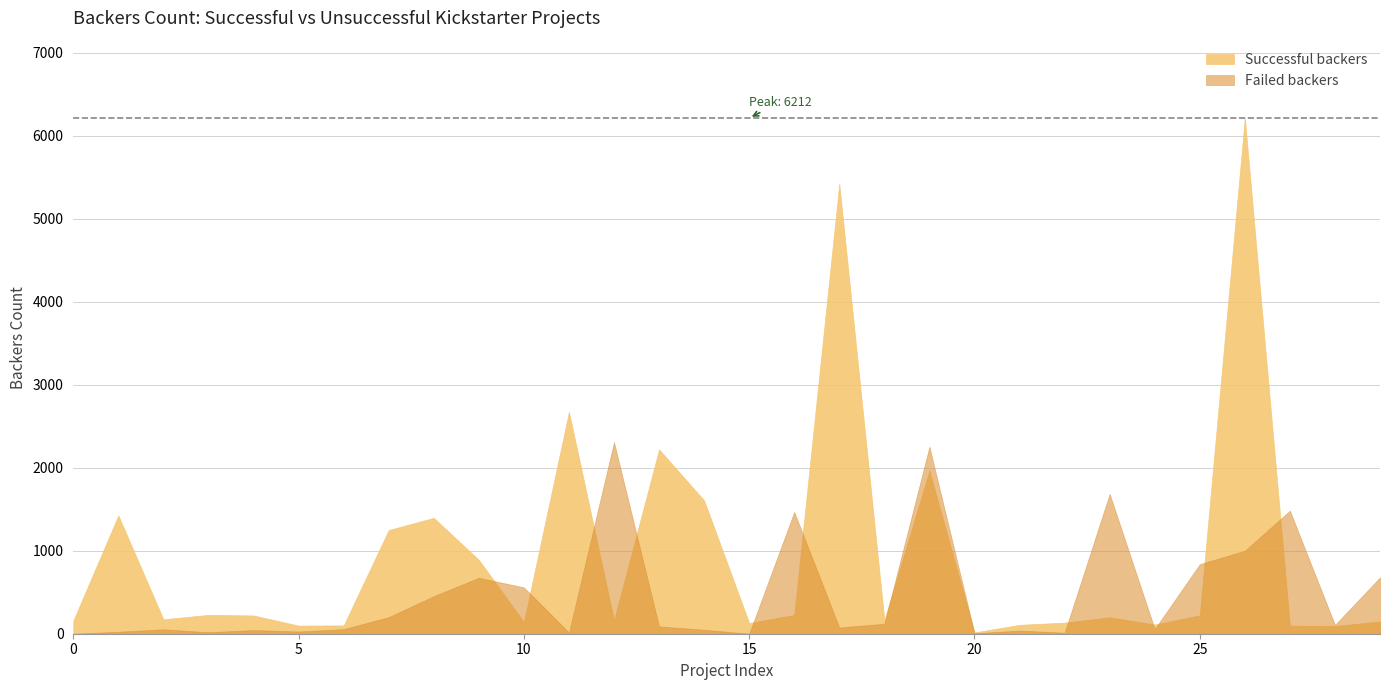

What is the difference between the second highest and minimum values in the Successful backers series?

5403